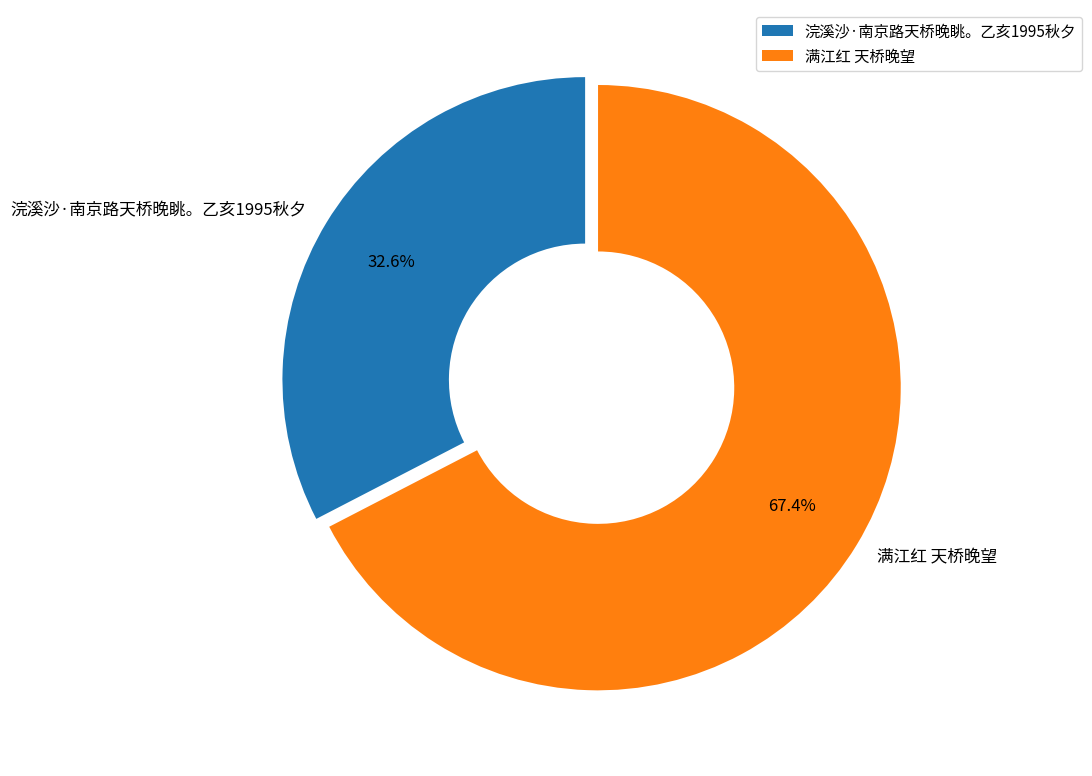

Approximately how many times larger is the value at 满江红 天桥晚望 compared to 浣溪沙·南京路天桥晚眺。乙亥1995秋夕?

2.1